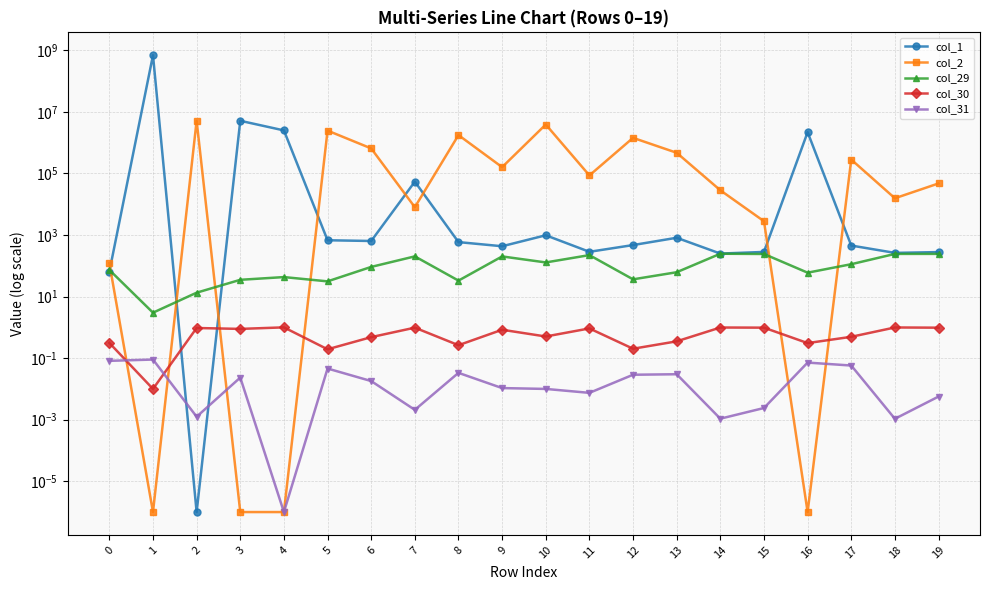

What is the highest value of the col_31 series?

0.1